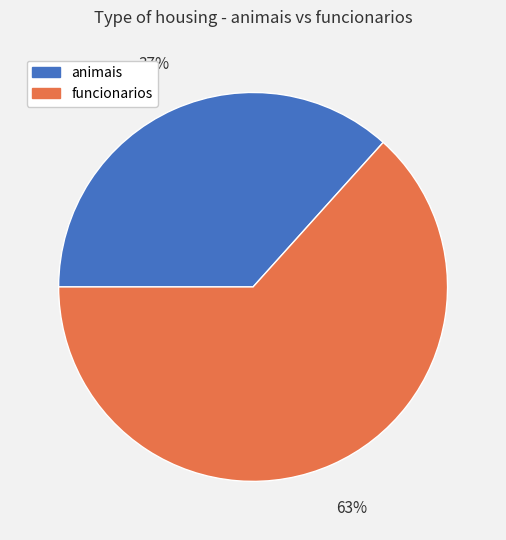

Is the sum of funcionarios and animais greater than half?

Yes